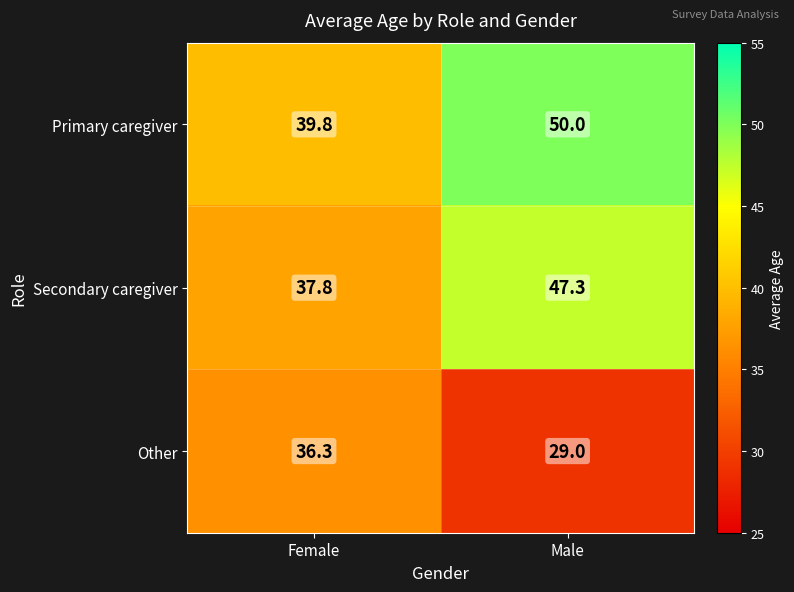

The value of Primary caregiver at Male is 24.7. True or false?

False